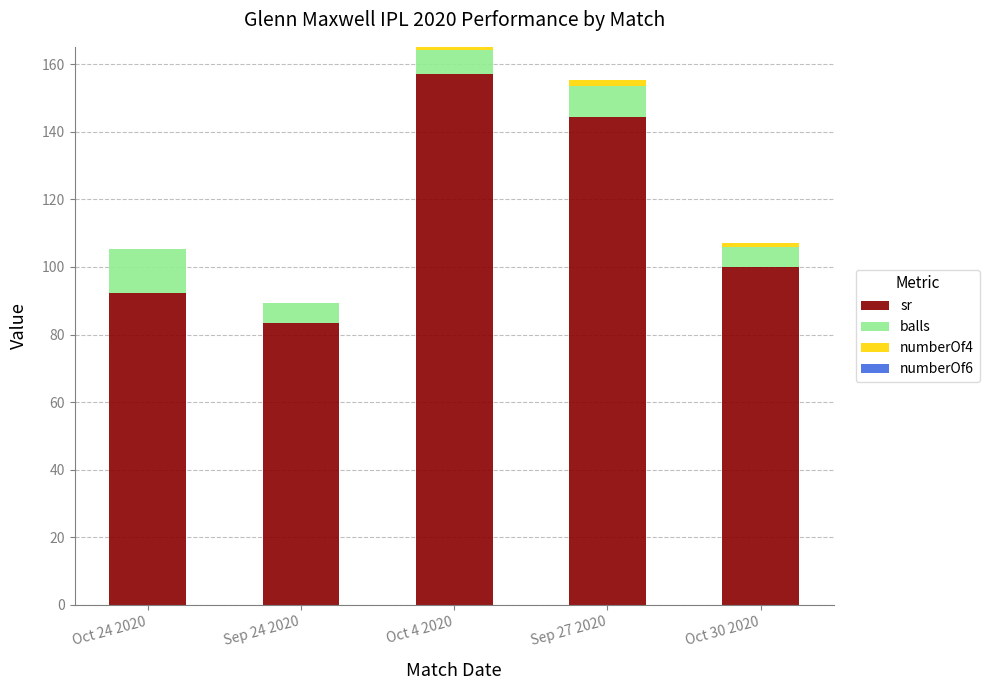

Is it true that sr equals 92.3 at Oct 24 2020?

True